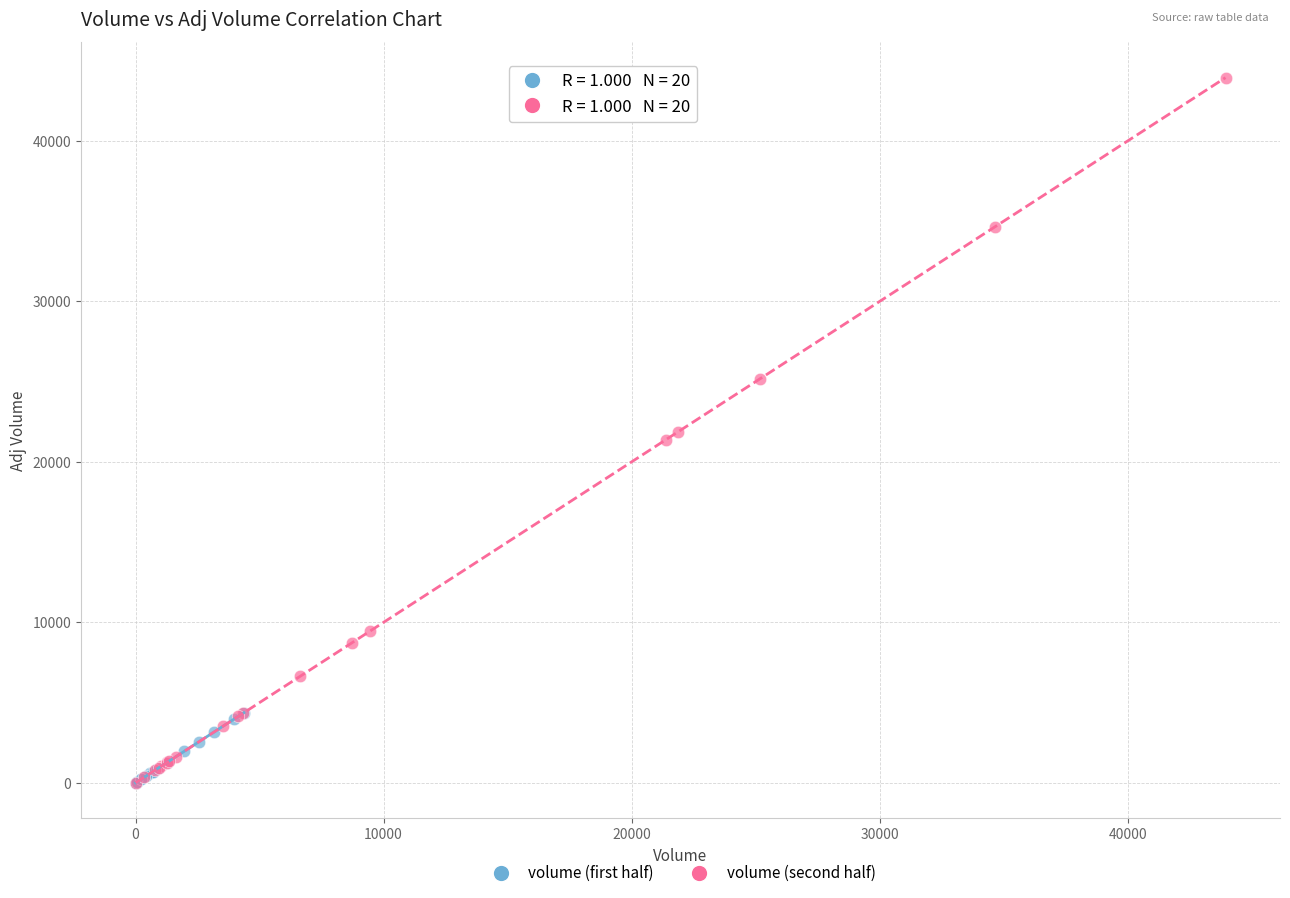

Which series has the widest spread of Y values?

volume (second half)